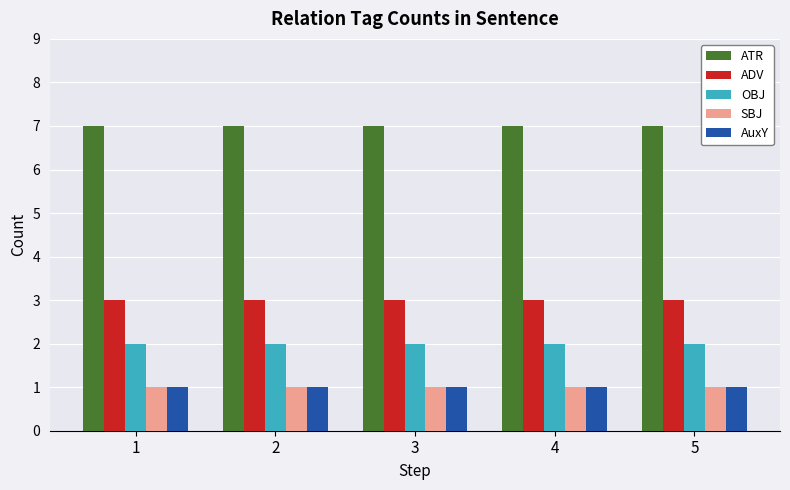

What is the sum of the OBJ values at 4 and 1?

4